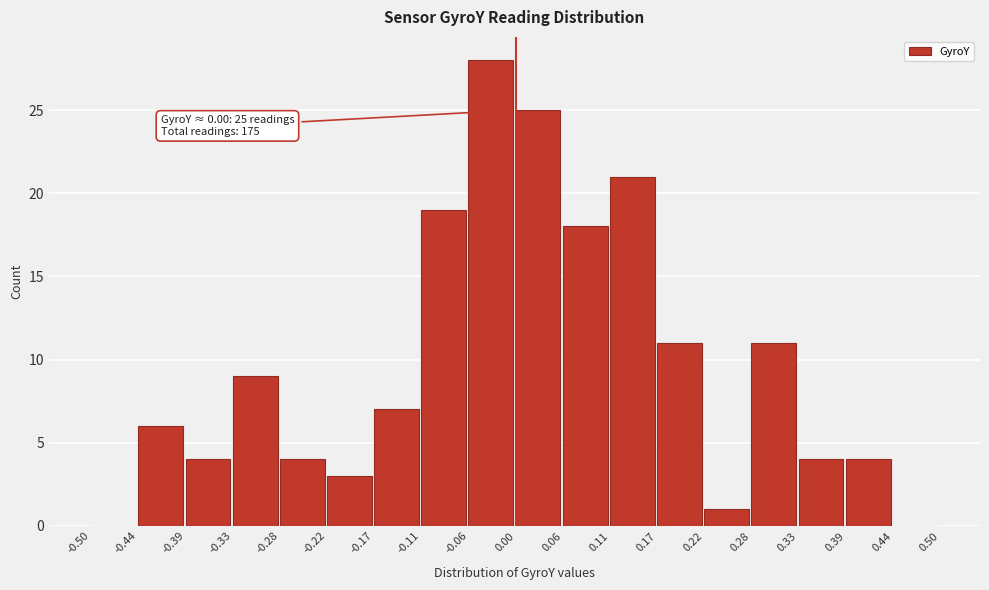

Which range on the x-axis has the tallest bar?

-0.06 to 0.00